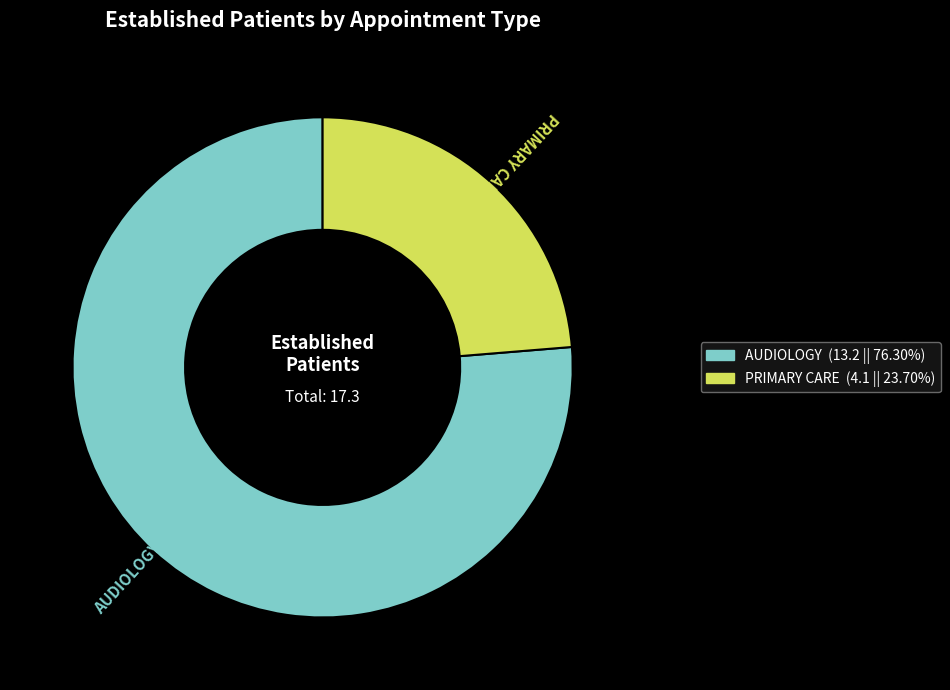

How many segments does this pie chart have?

2